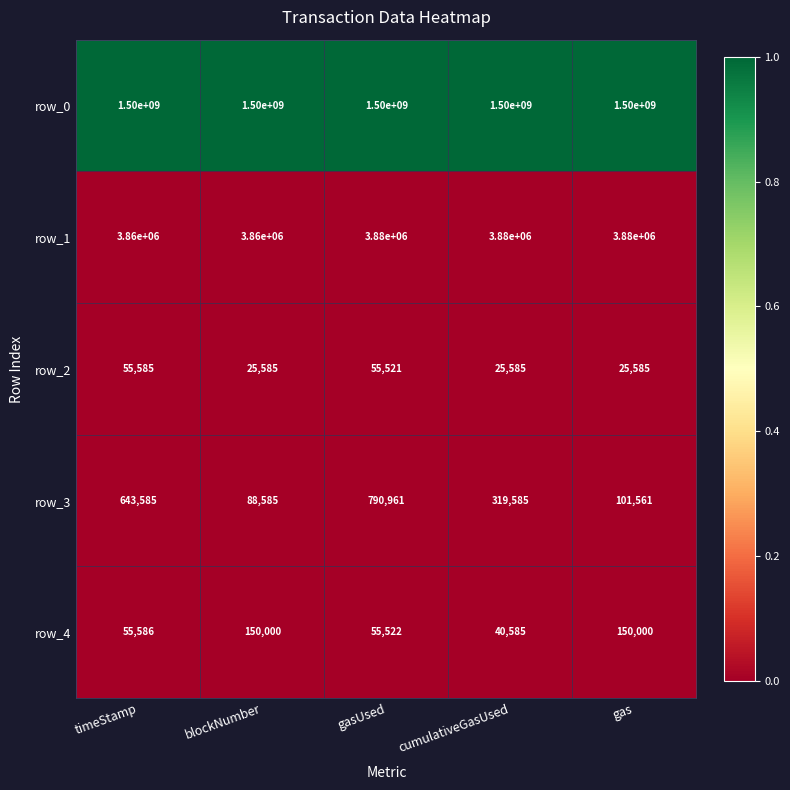

Reading right to left, list all the values displayed in this chart.

row_0: 1500000000	1500000000	1500000000	1500000000	1500000000
row_1: 3880000	3880000	3880000	3860000	3860000
row_2: 25585	25585	55521	25585	55585
row_3: 101561	319585	790961	88585	643585
row_4: 150000	40585	55522	150000	55586